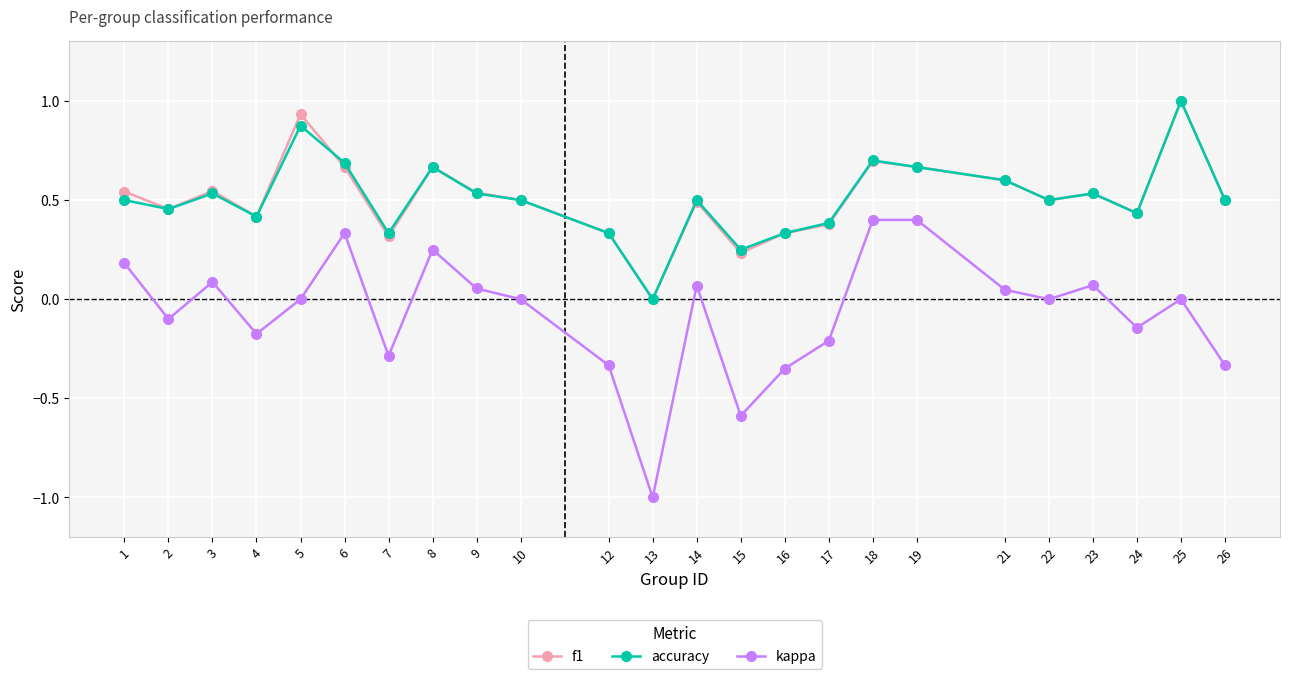

How many distinct data groups are displayed?

3